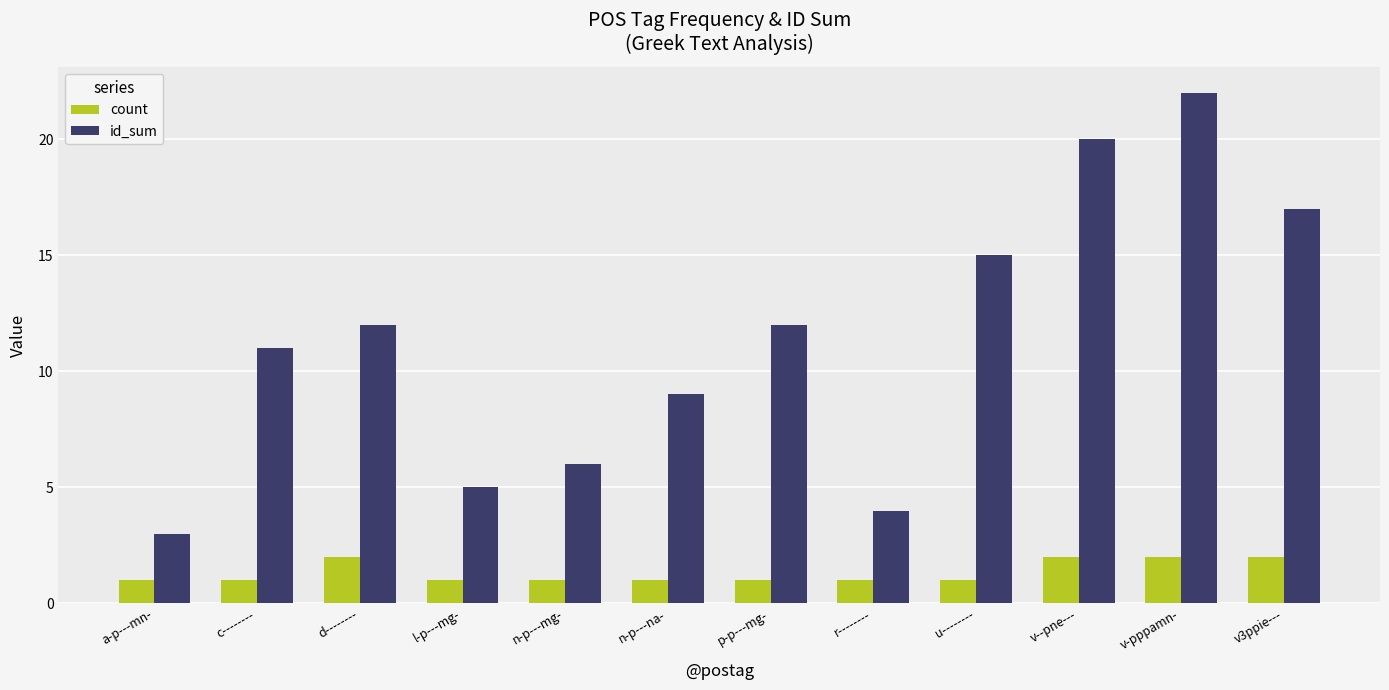

Is it true that id_sum equals 3 at a-p---mn-?

True